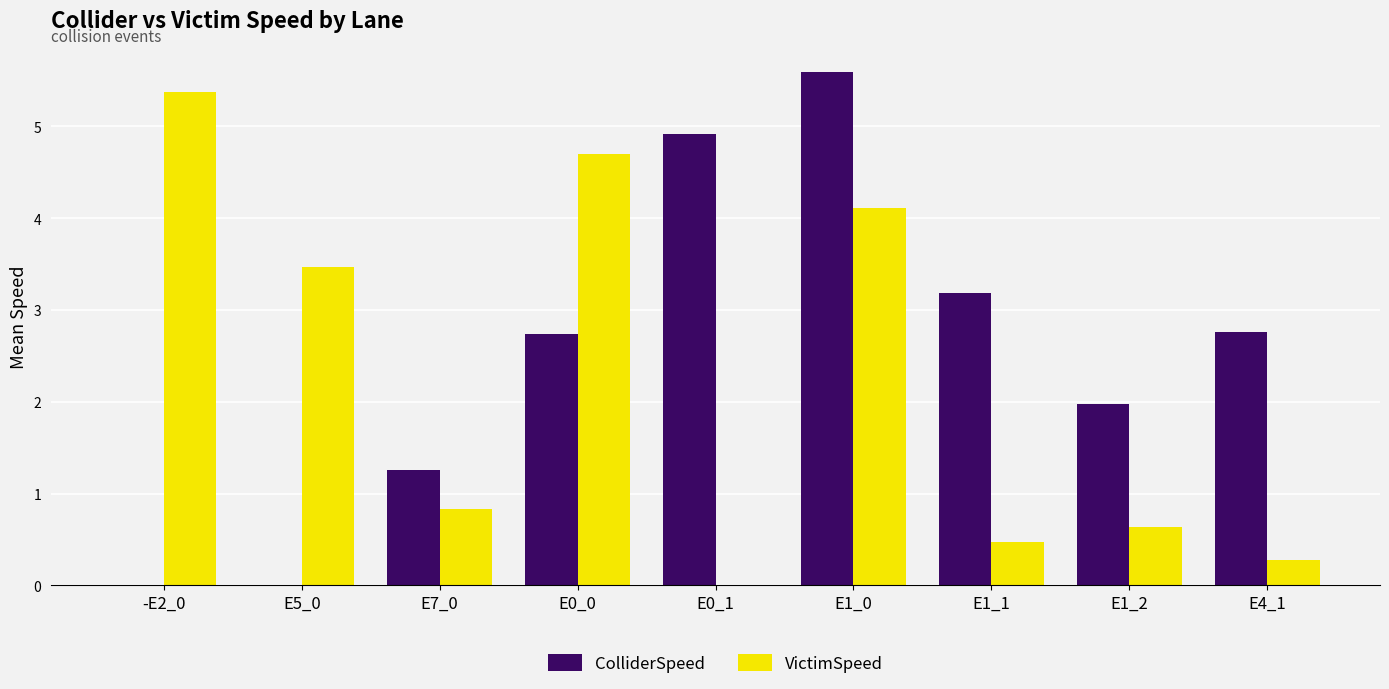

What is the average value of the ColliderSpeed series?

2.5